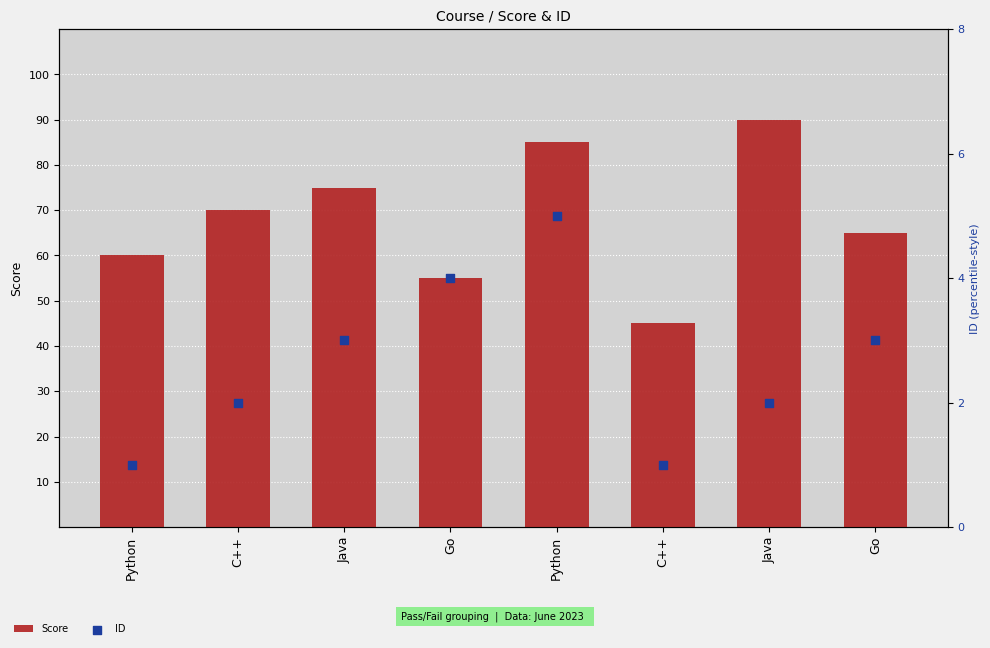

At which category is the sum across all series the highest?

Java